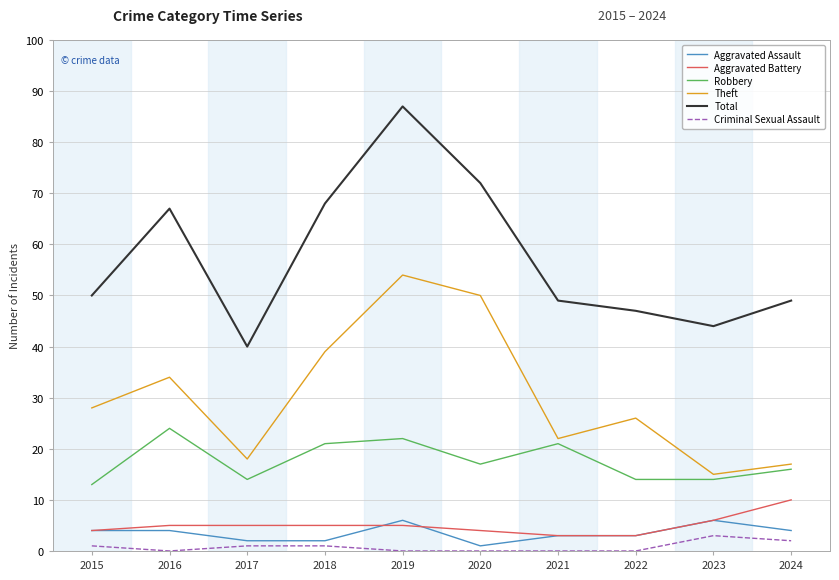

At how many categories does at least one series exceed 64?

4